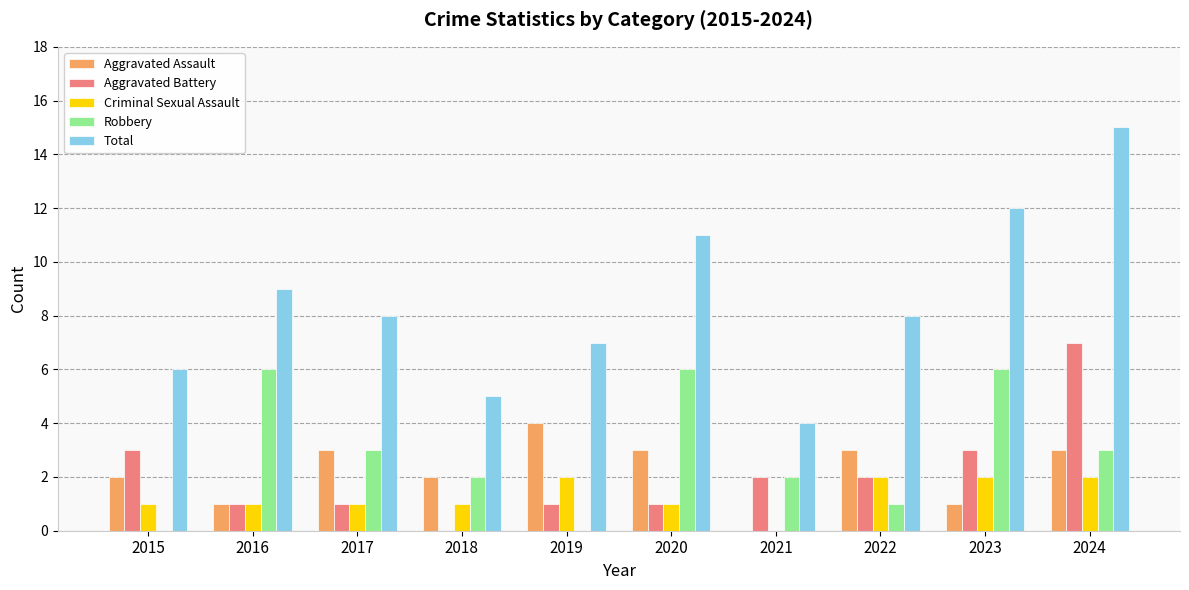

What is the difference between the Robbery values at 2015 and 2023?

6